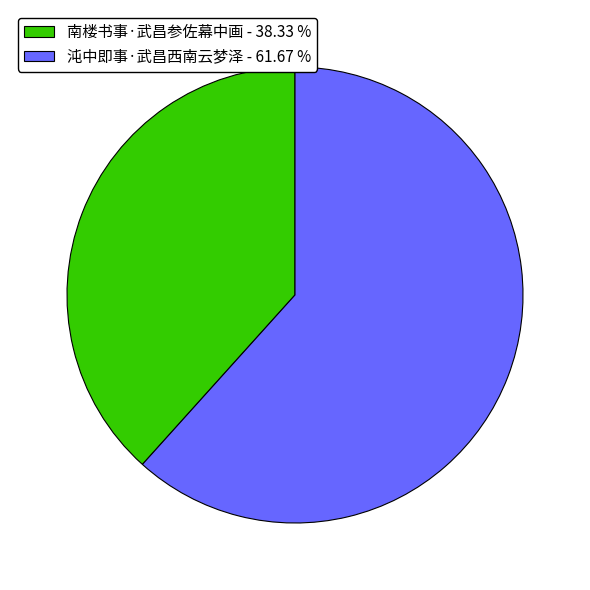

Does any single category account for the majority?

Yes